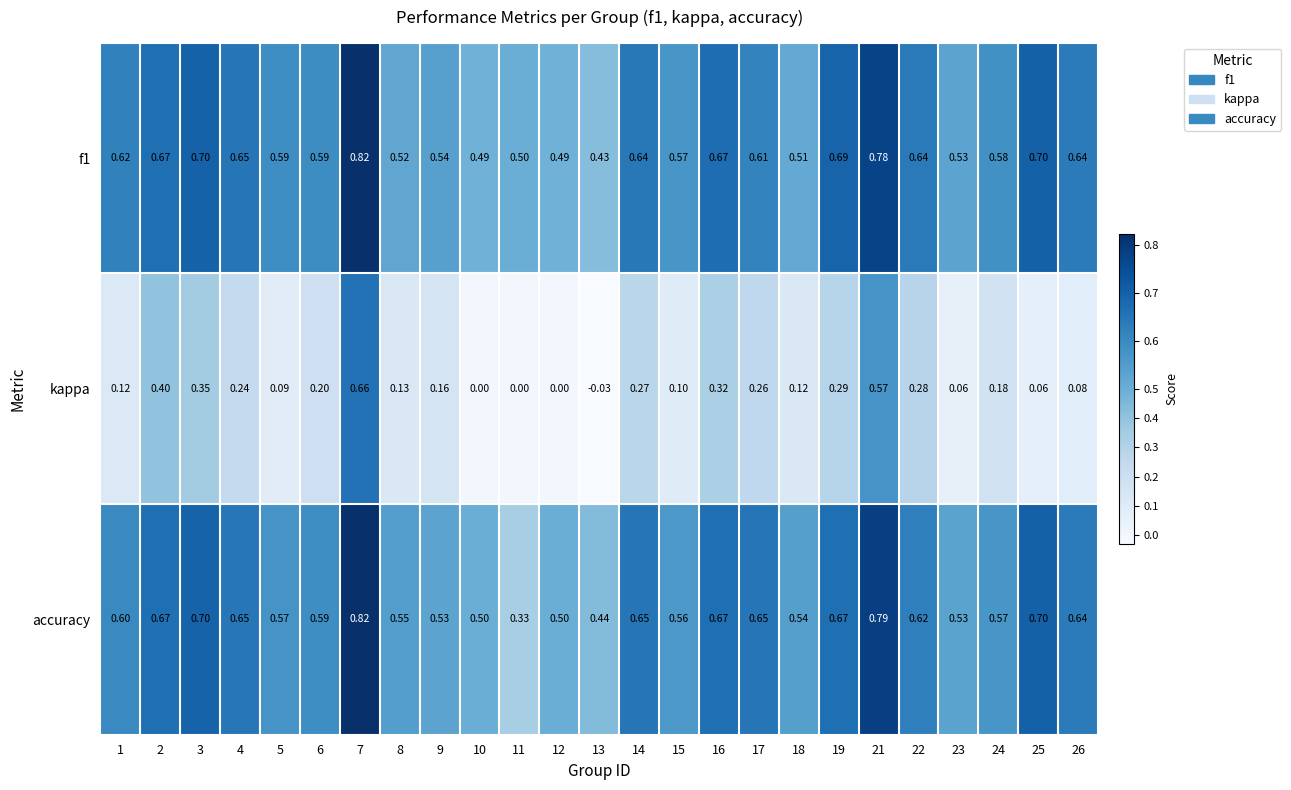

Is the value of kappa at 17 greater than the value of f1 at 11?

No